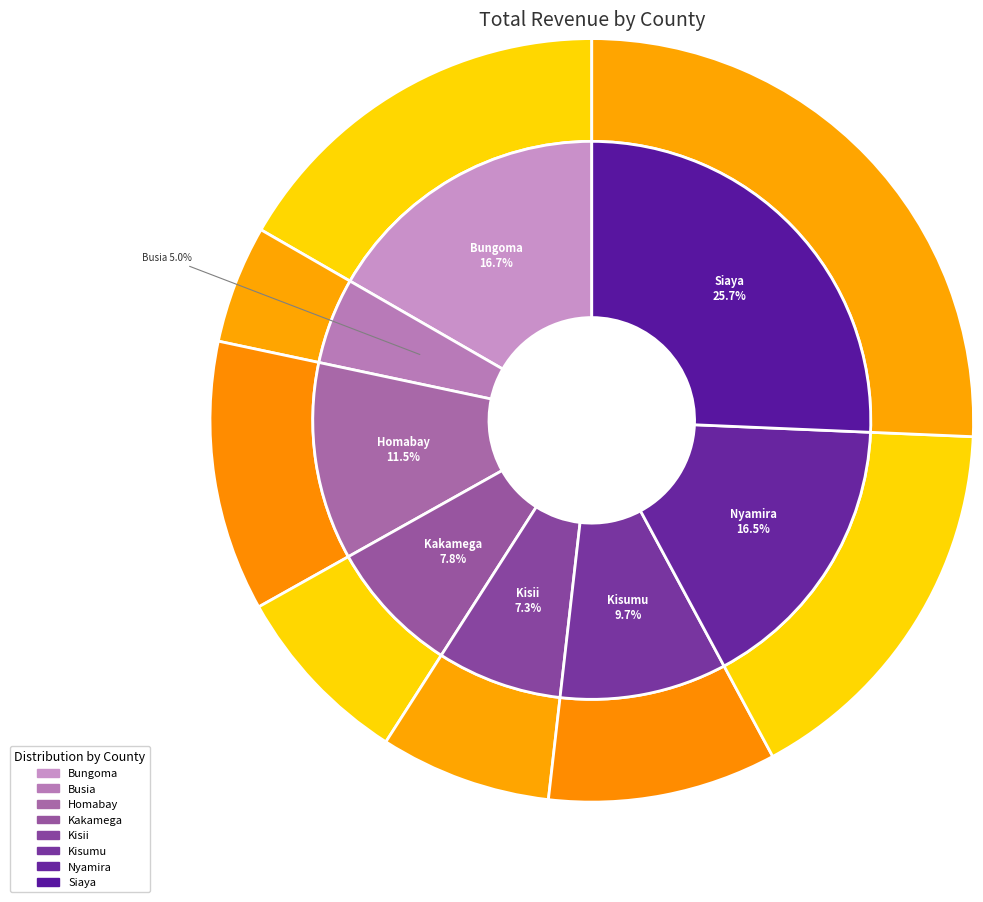

To the nearest percent, what percentage of the pie is Kisii?

7%